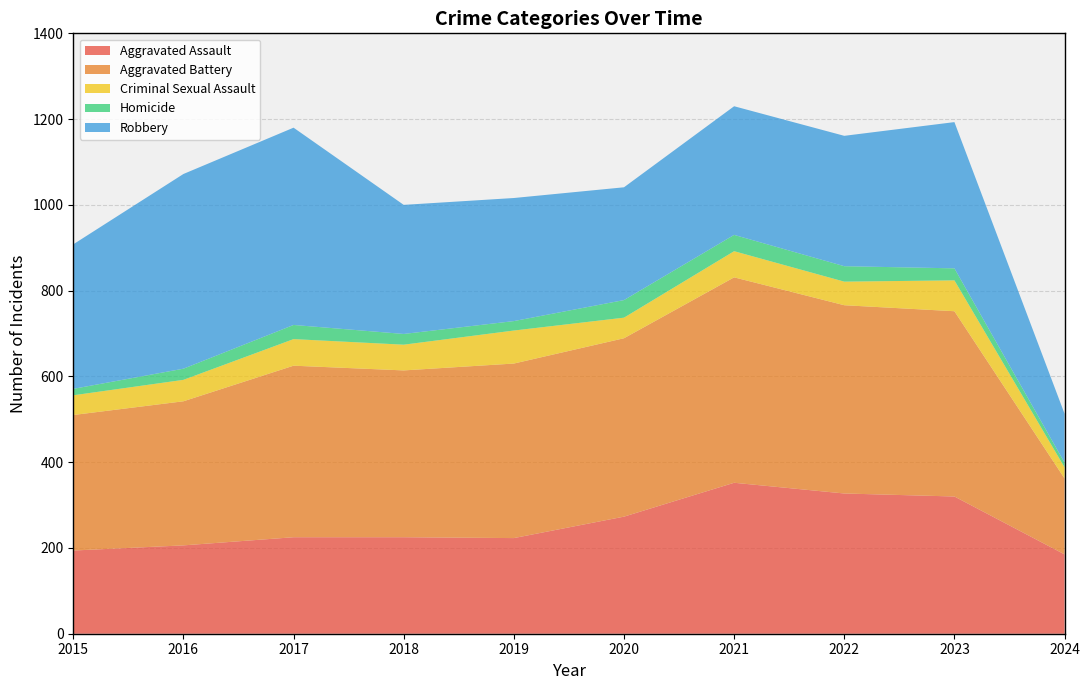

Reading left to right, extract all data points from this chart.

Aggravated Assault: 2015=194	2016=206	2017=225	2018=225	2019=223	2020=273	2021=352	2022=327	2023=320	2024=185
Aggravated Battery: 2015=316	2016=336	2017=400	2018=389	2019=407	2020=416	2021=479	2022=439	2023=432	2024=177
Criminal Sexual Assault: 2015=46	2016=50	2017=62	2018=60	2019=77	2020=48	2021=61	2022=55	2023=72	2024=26
Homicide: 2015=15	2016=26	2017=33	2018=25	2019=22	2020=41	2021=38	2022=36	2023=28	2024=11
Robbery: 2015=337	2016=454	2017=460	2018=301	2019=287	2020=263	2021=300	2022=304	2023=341	2024=114